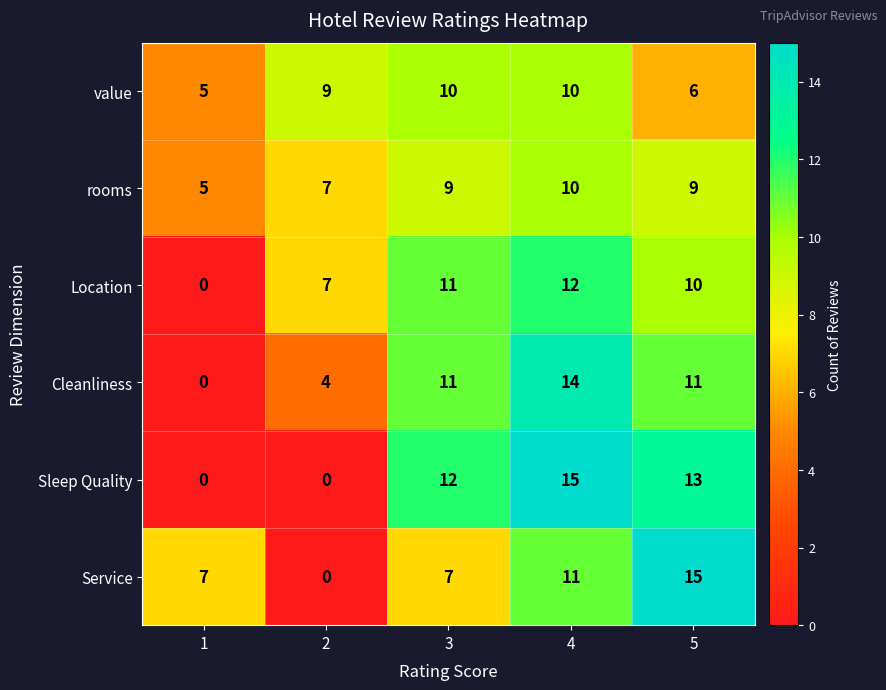

Reading right to left, extract all data points from this chart.

value: 6	10	10	9	5
rooms: 9	10	9	7	5
Location: 10	12	11	7	0
Cleanliness: 11	14	11	4	0
Sleep Quality: 13	15	12	0	0
Service: 15	11	7	0	7